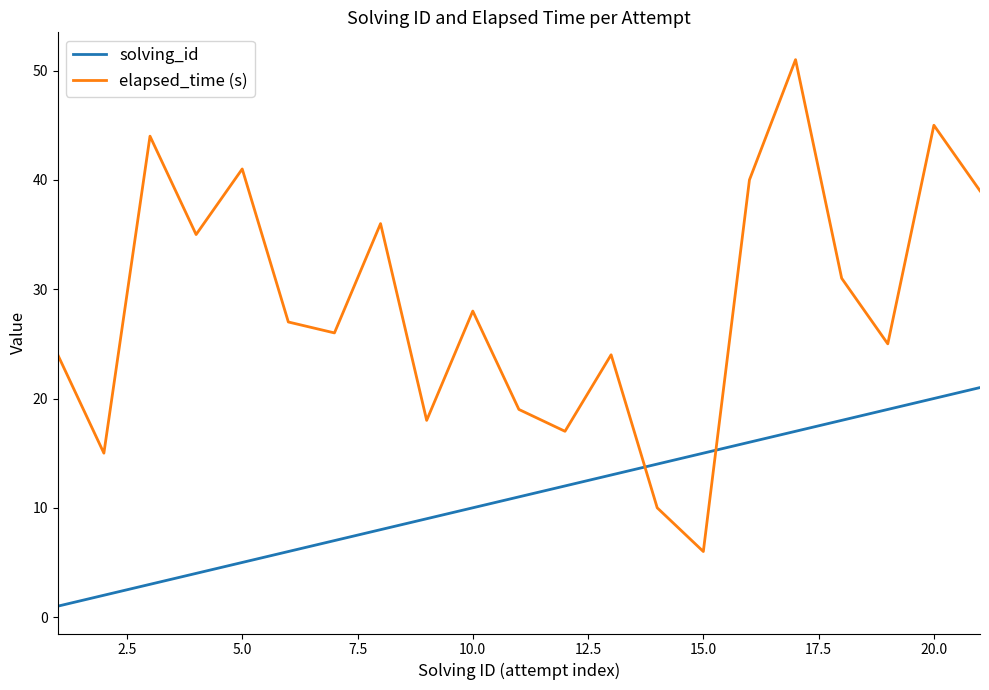

What is the difference between the maximum and minimum values in the elapsed_time (s) series?

45